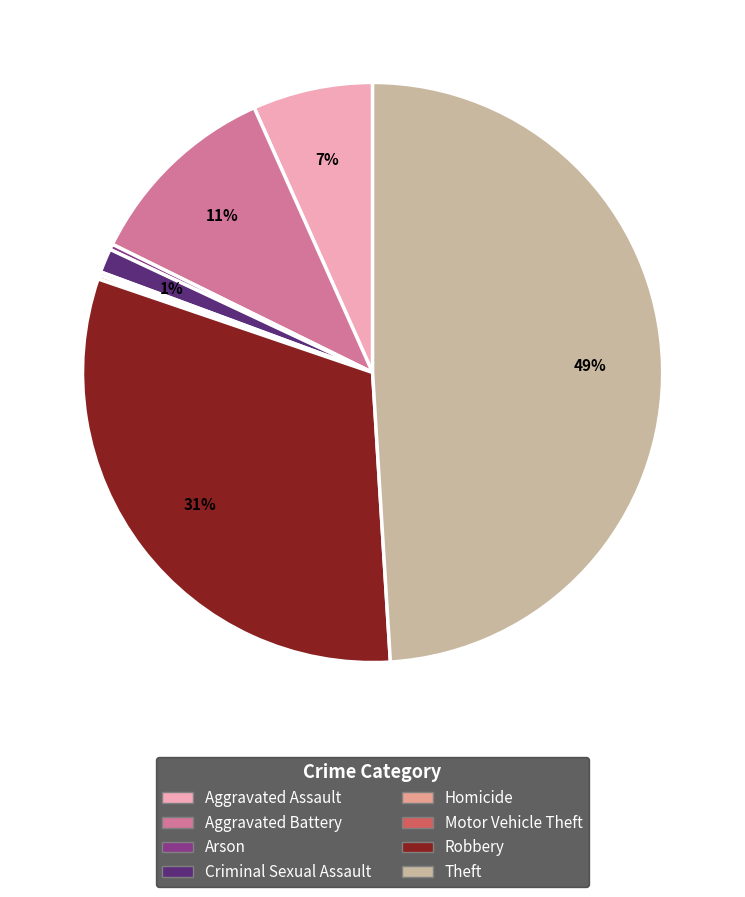

Which has a higher value, Aggravated Battery or Aggravated Assault?

Aggravated Battery